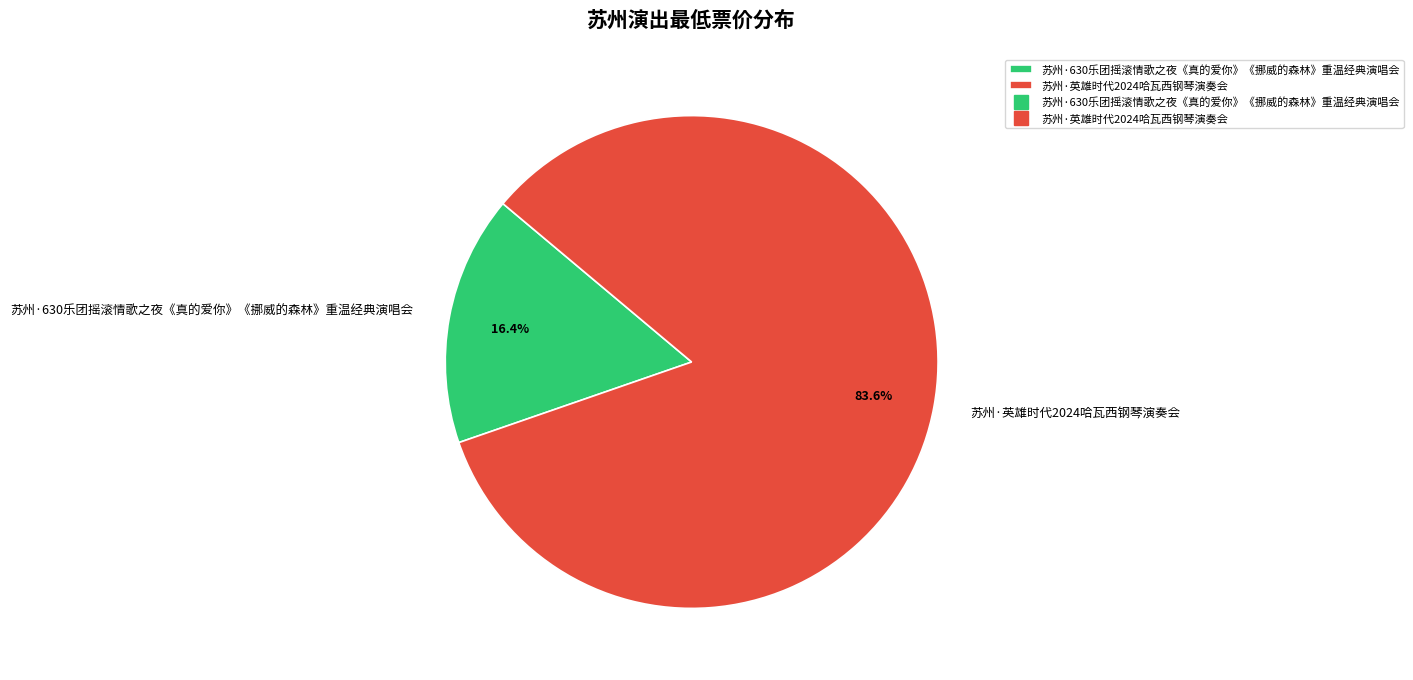

To the nearest percent, what percentage of the pie is 苏州·英雄时代2024哈瓦西钢琴演奏会?

84%